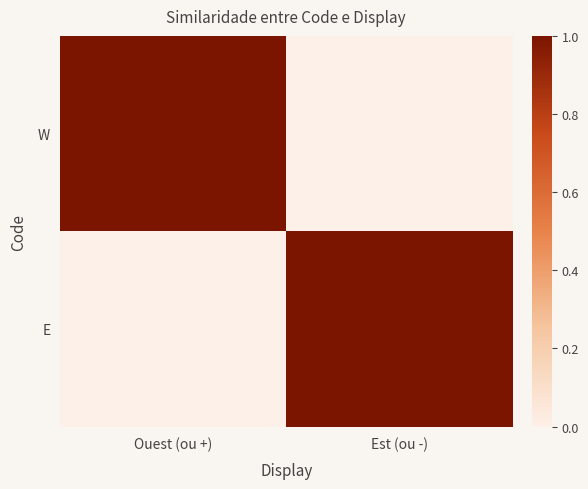

At which category is the sum across all series the highest?

Ouest (ou +)